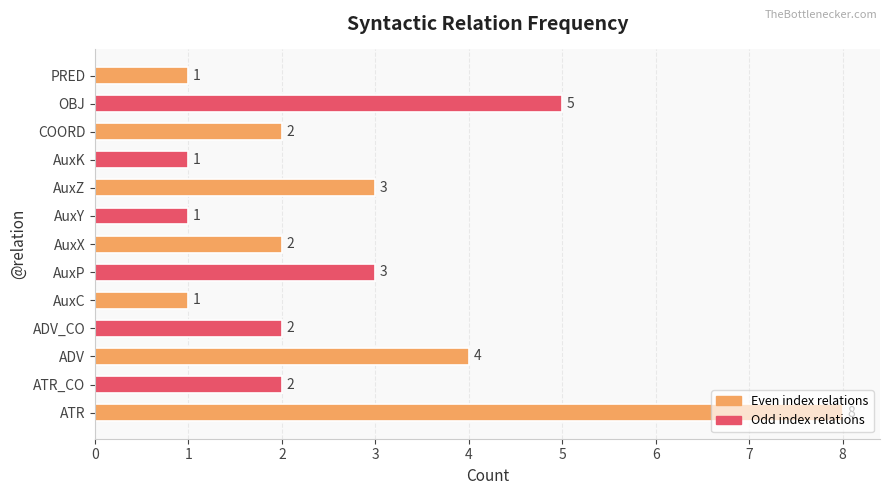

Between AuxZ and OBJ, which is larger?

OBJ